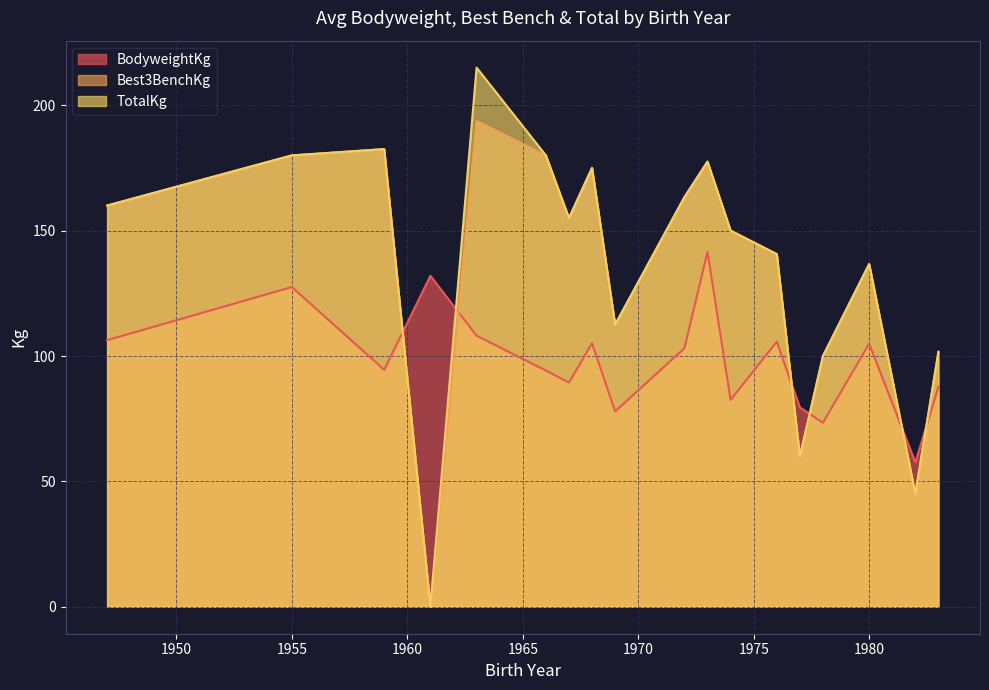

Where is the first local minimum for BodyweightKg?

1959